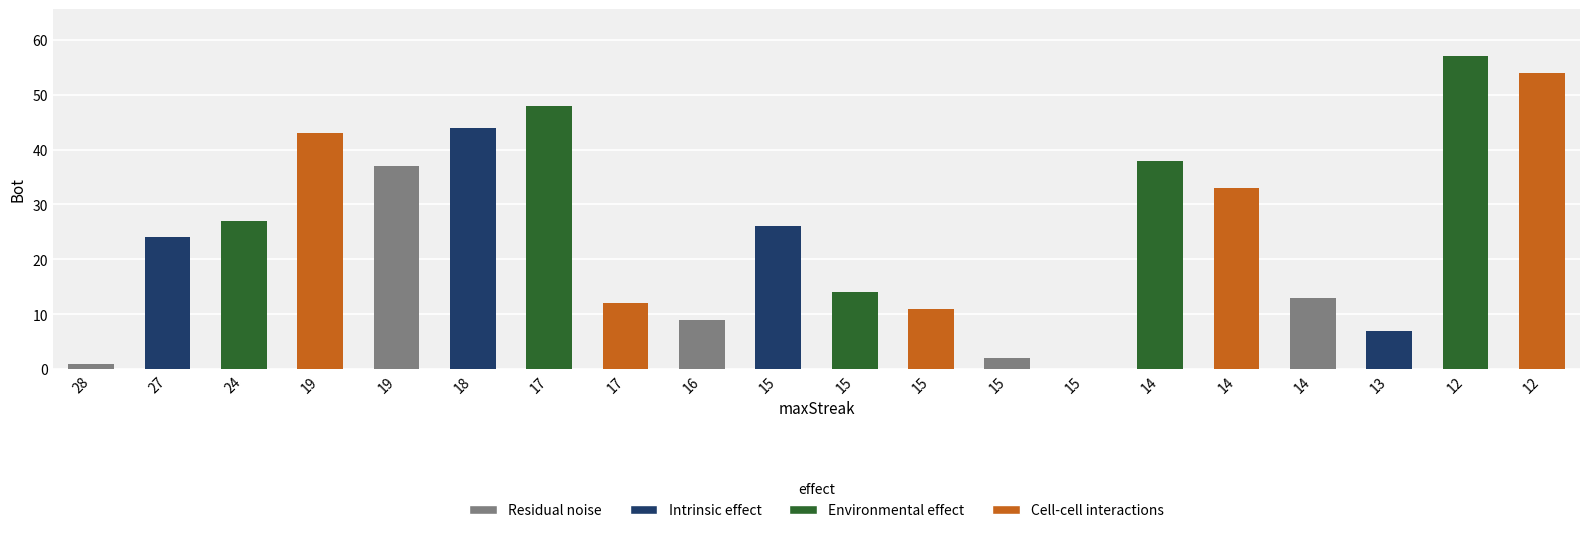

How many series are shown in this chart?

1